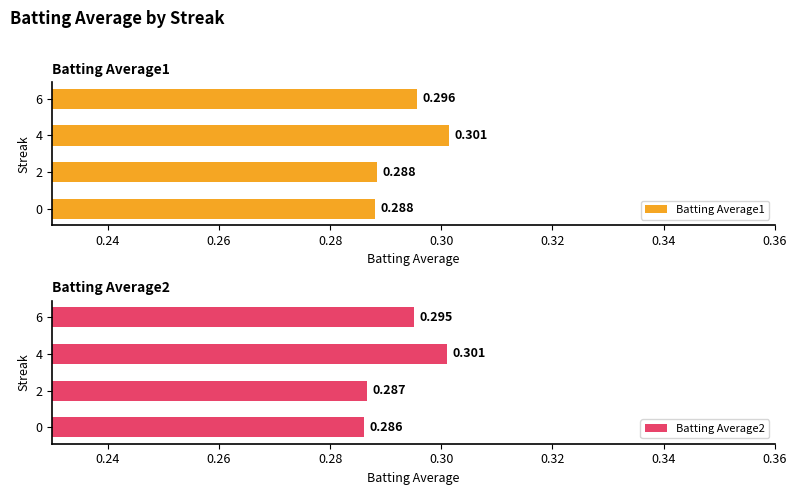

Which series has the widest spread of values?

Batting Average2